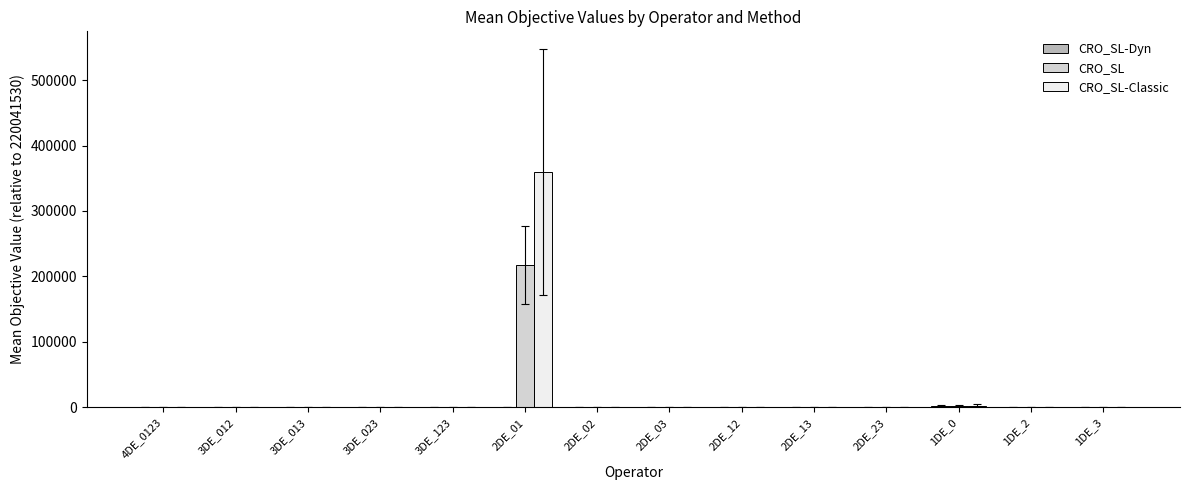

What is the total value across all series at 2DE_23?

7.3